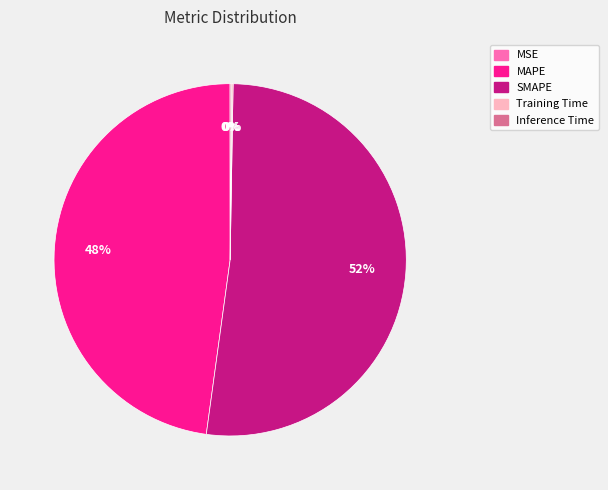

What is the majority slice?

SMAPE